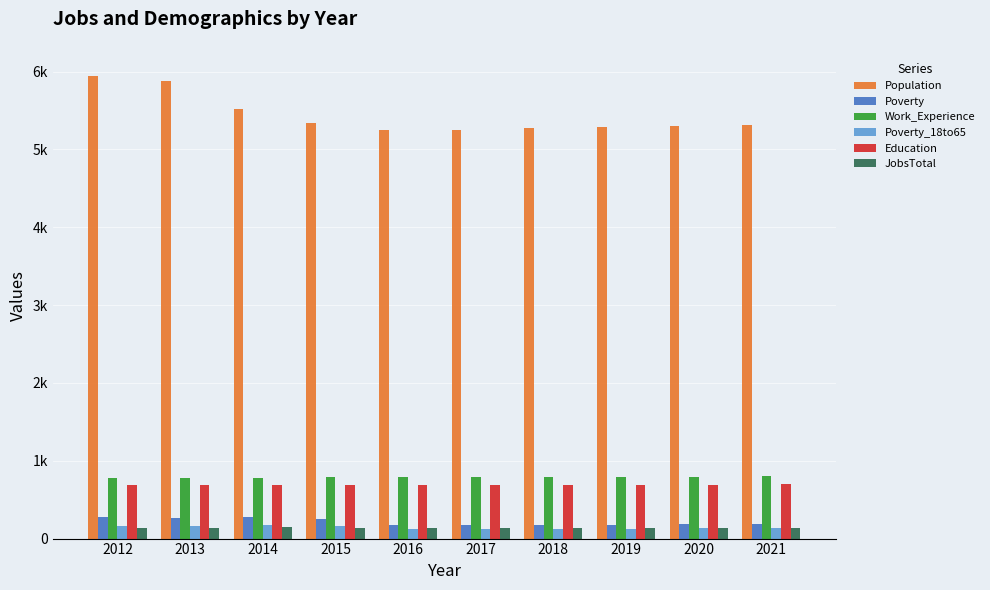

Are the bars grouped side by side (vs. stacked)?

Yes